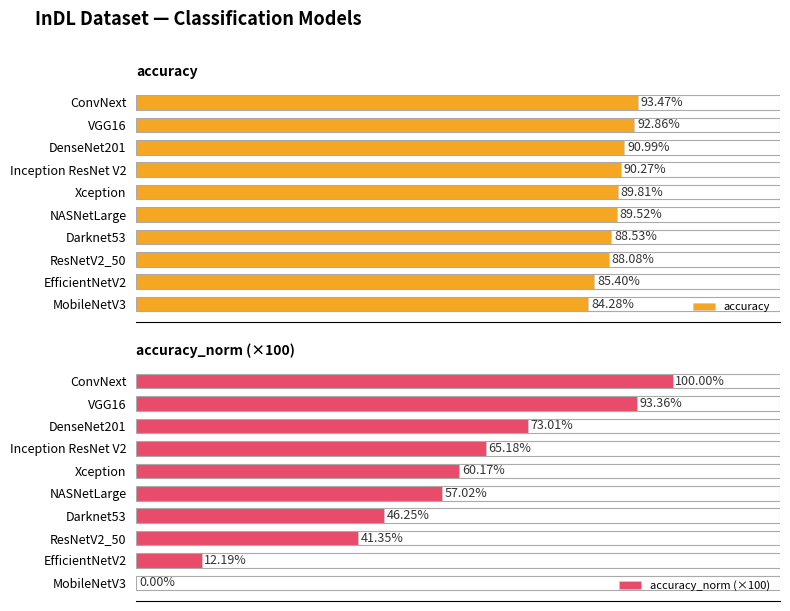

Count the number of categories in the chart.

10